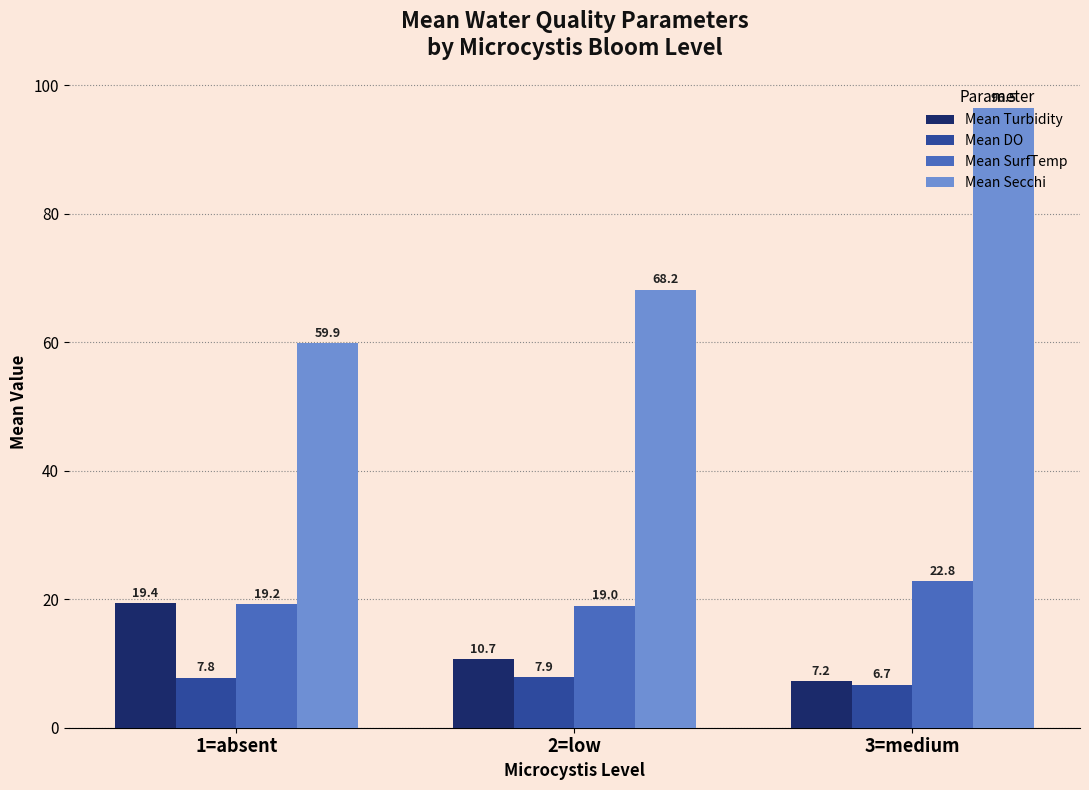

True or false: Mean Secchi has a value of 59.9 at 1=absent.

True